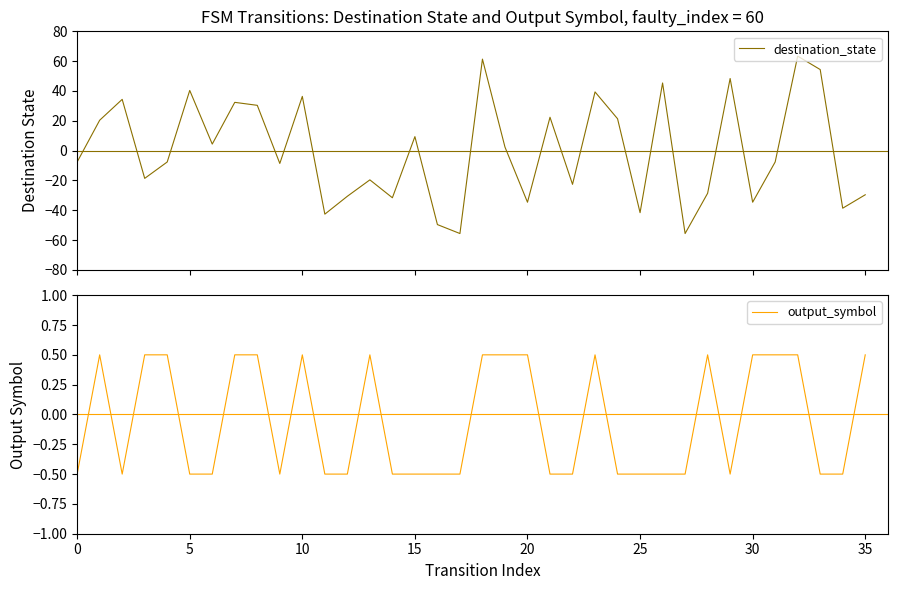

What is the lowest value of the destination_state series?

-55.6